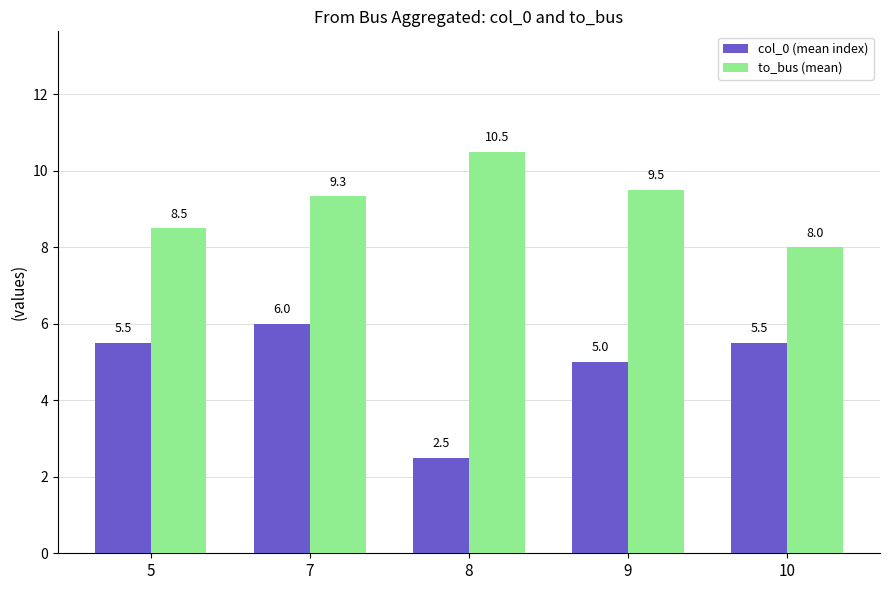

What is the value of the to_bus (mean) bar at the 4th from the left?

9.5